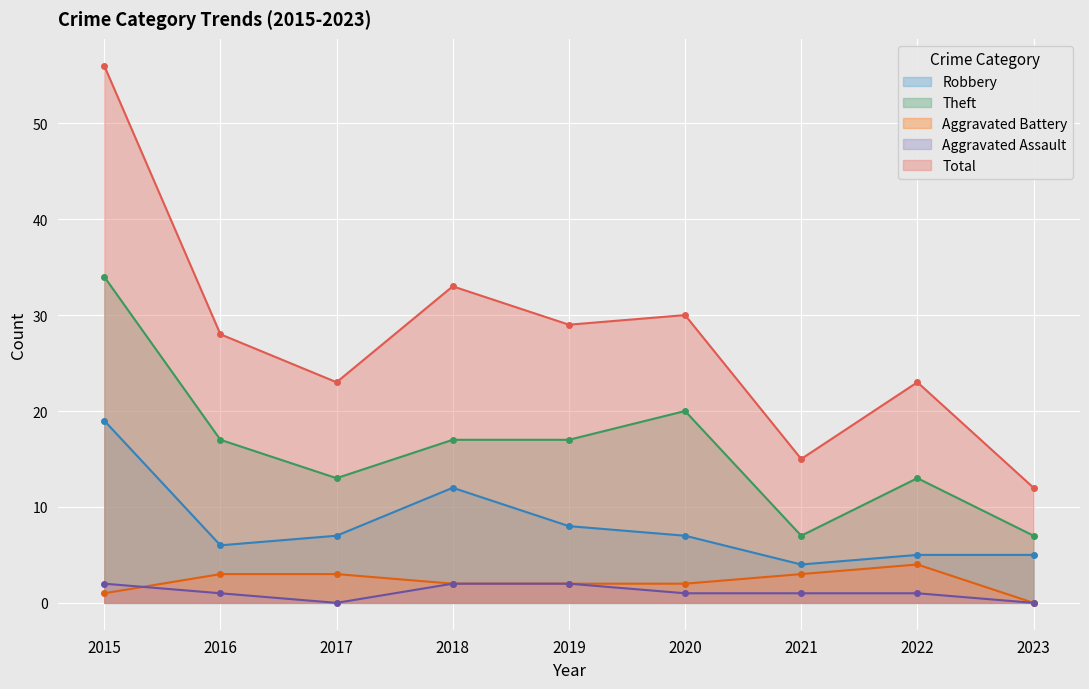

What is the approximate value of Theft at 2018?

17